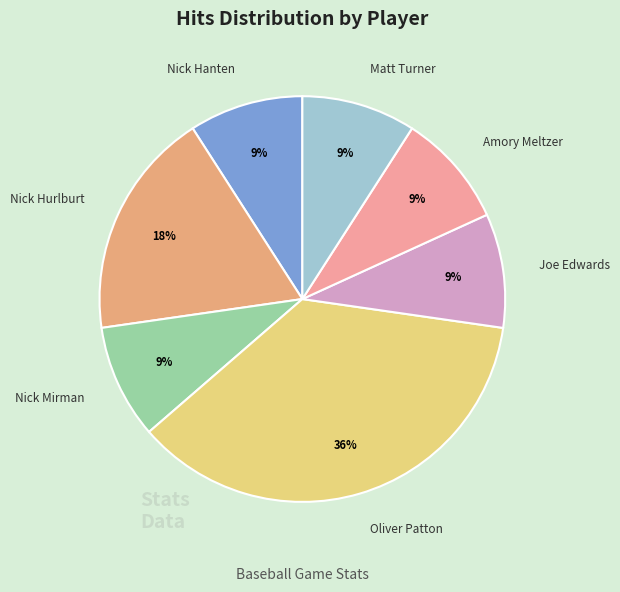

Is Nick Hurlburt the majority of the pie?

No